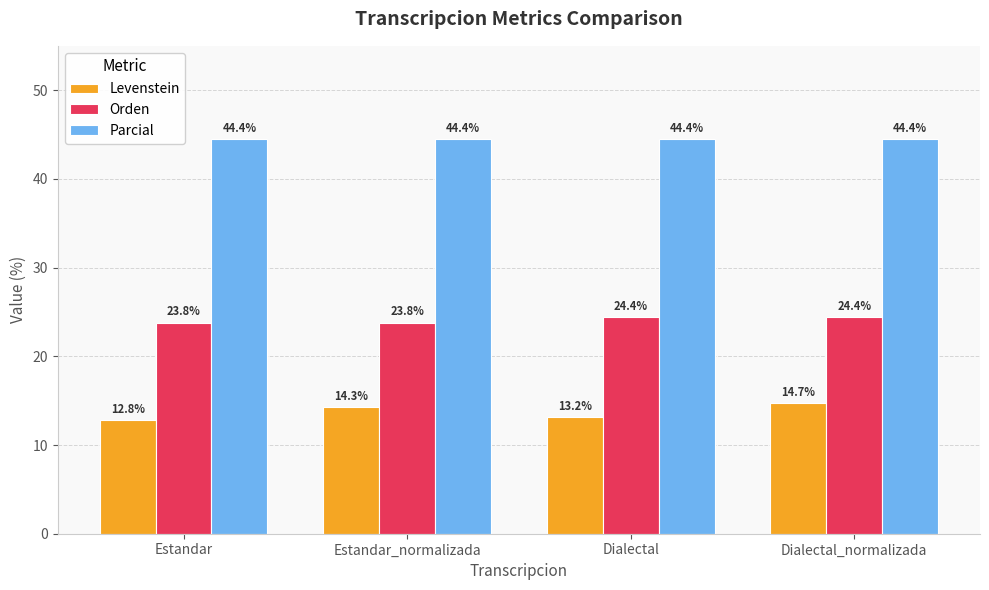

At Estandar, list the series in order from largest to smallest.

Parcial, Orden, Levenstein